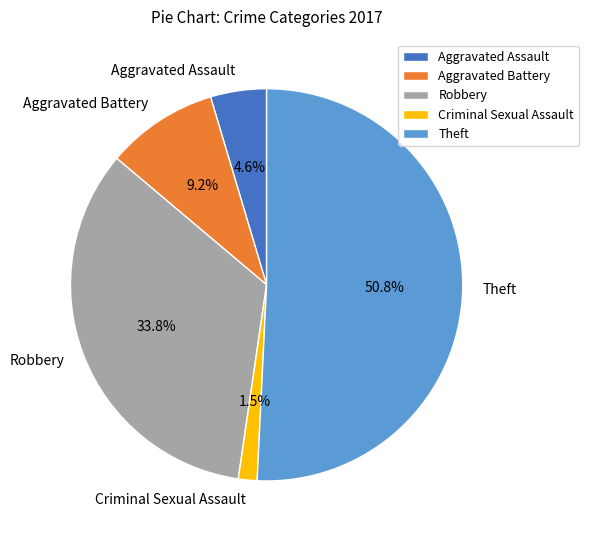

Between Aggravated Assault and Aggravated Battery, which is larger?

Aggravated Battery